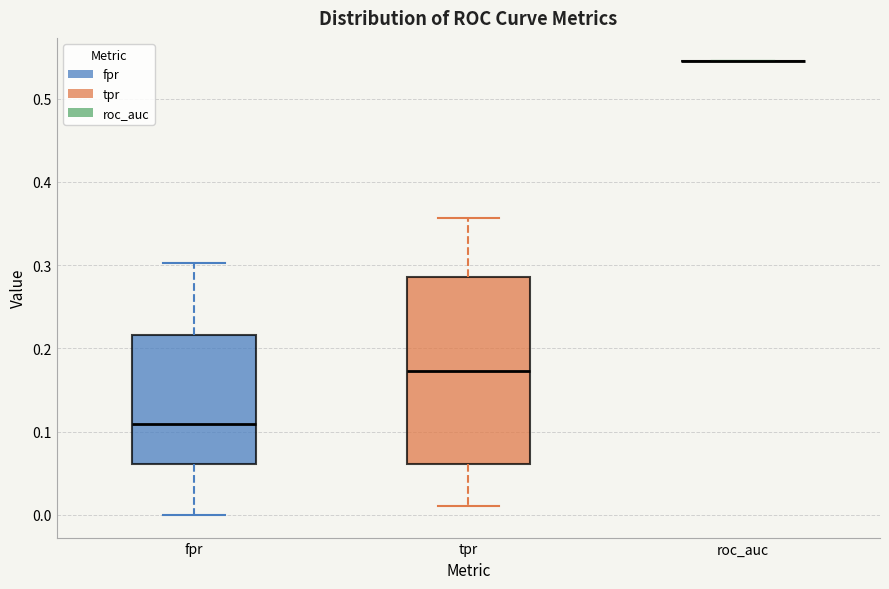

Comparing the boxes themselves (not the whiskers), which one is the tallest?

tpr